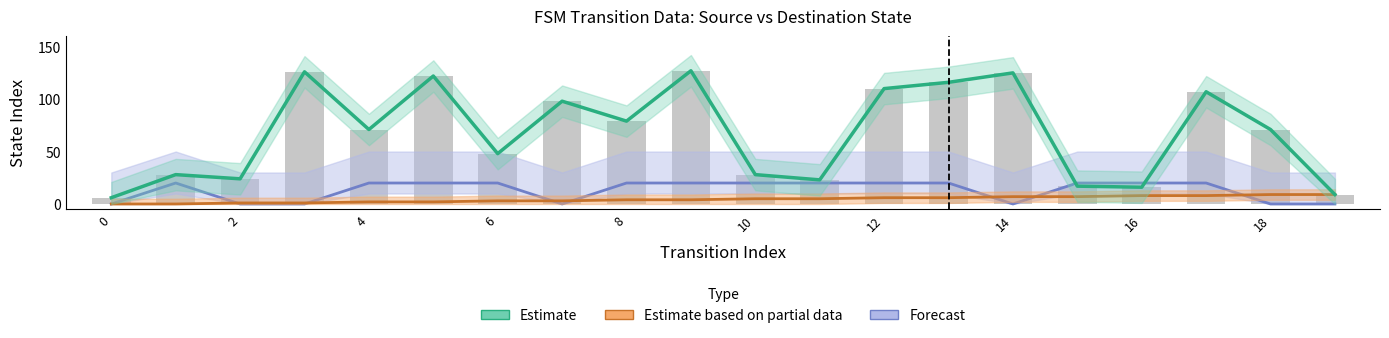

Count the number of categories in the chart.

20